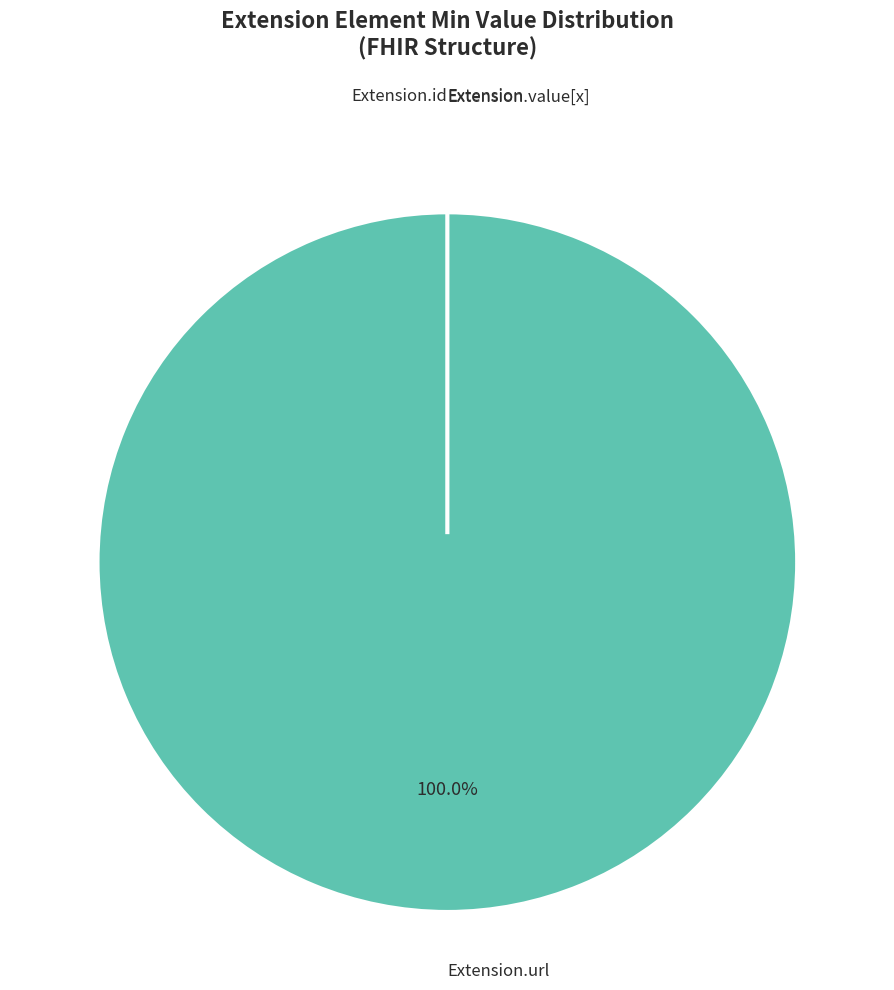

Which category accounts for the majority?

Extension.url